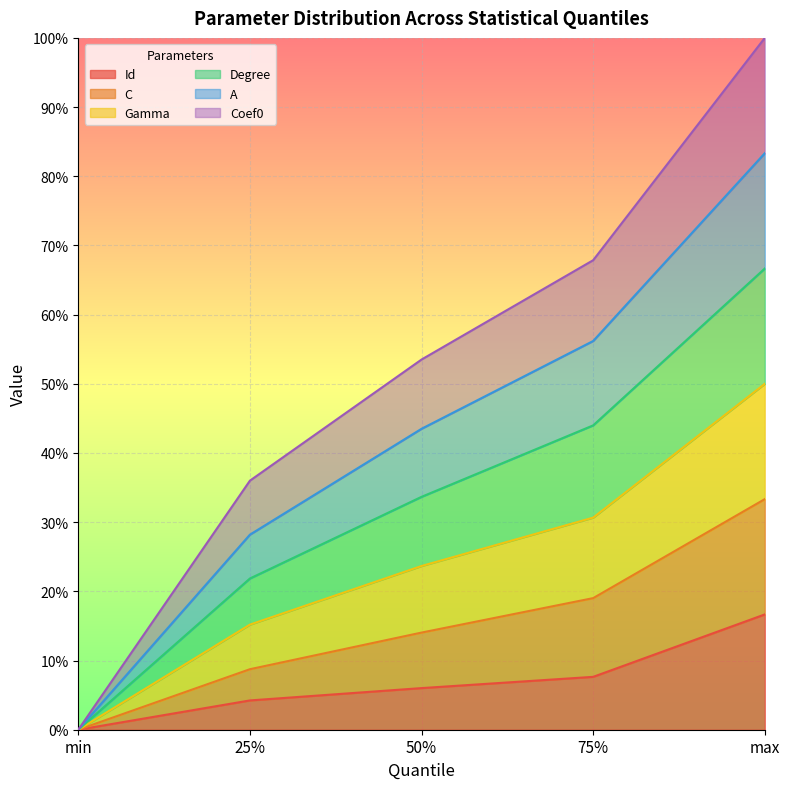

Does the chart display data point markers on the line(s)?

No